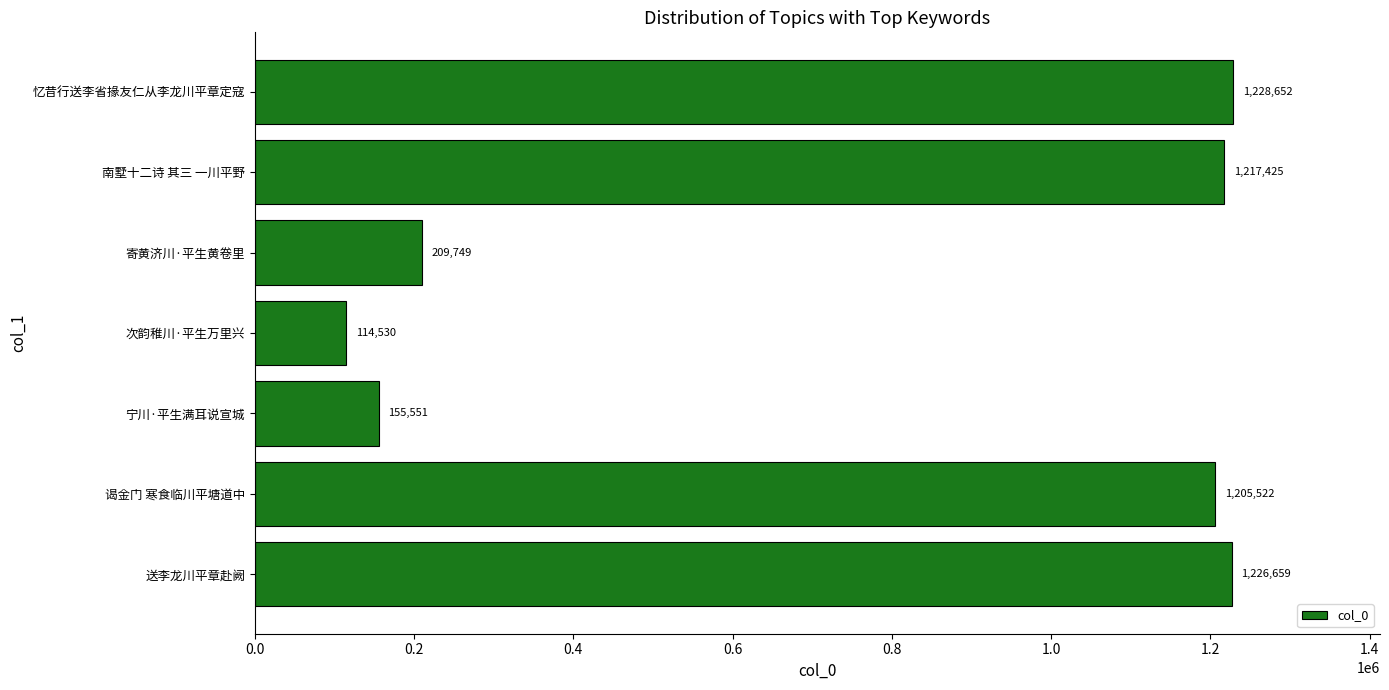

Is it true that the value at 寄黄济川·平生黄卷里 is 209749?

True